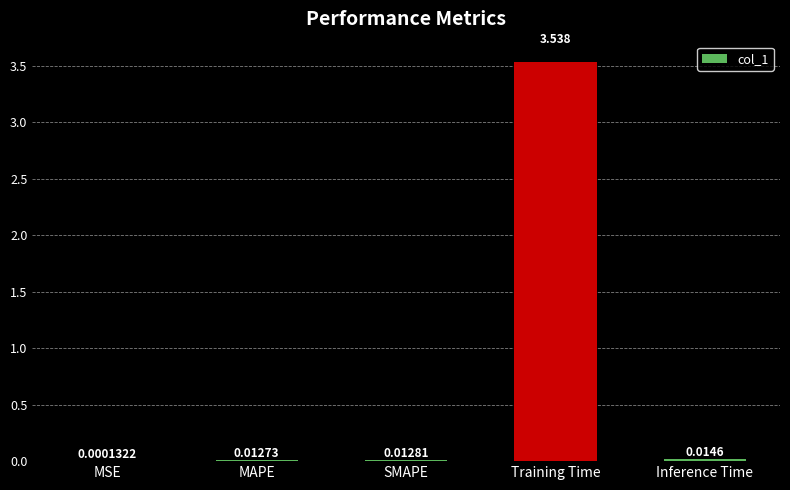

Are the bars horizontal?

No